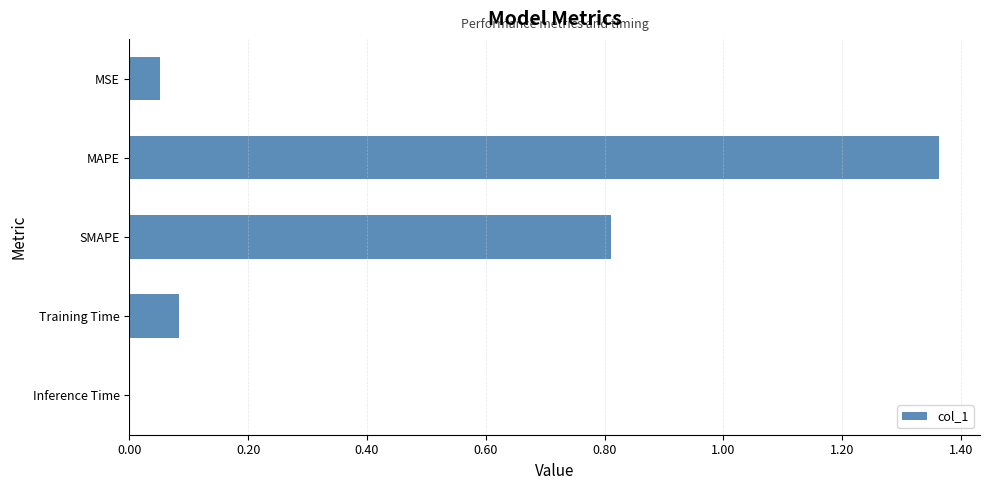

What is the sum of all values?

2.3